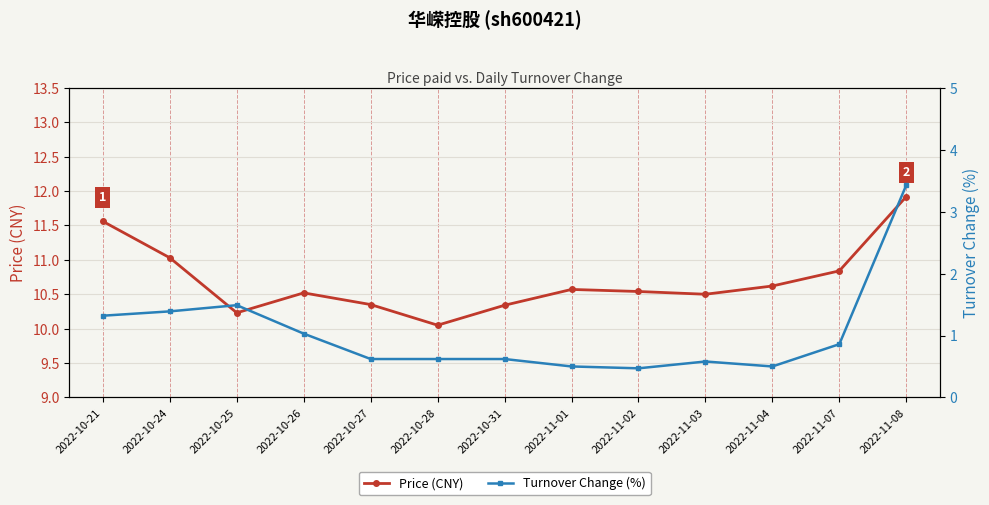

What is the difference between the second highest and minimum values in the Turnover Change (%) series?

1.0